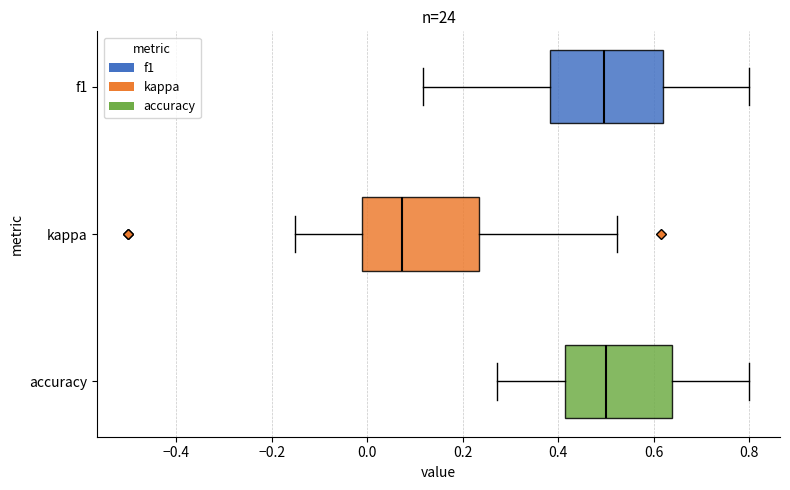

Reading bottom to top, read every box against the x-axis: the position of its median line, the range the box covers, and the ends of its whiskers. The values are not printed on the chart, so give them approximately, as read against the axis.

accuracy: median 0.50, box 0.42 to 0.64, whiskers 0.28 to 0.80
kappa: median 0.08, box -0.02 to 0.24, whiskers -0.16 to 0.52
f1: median 0.50, box 0.38 to 0.62, whiskers 0.12 to 0.80